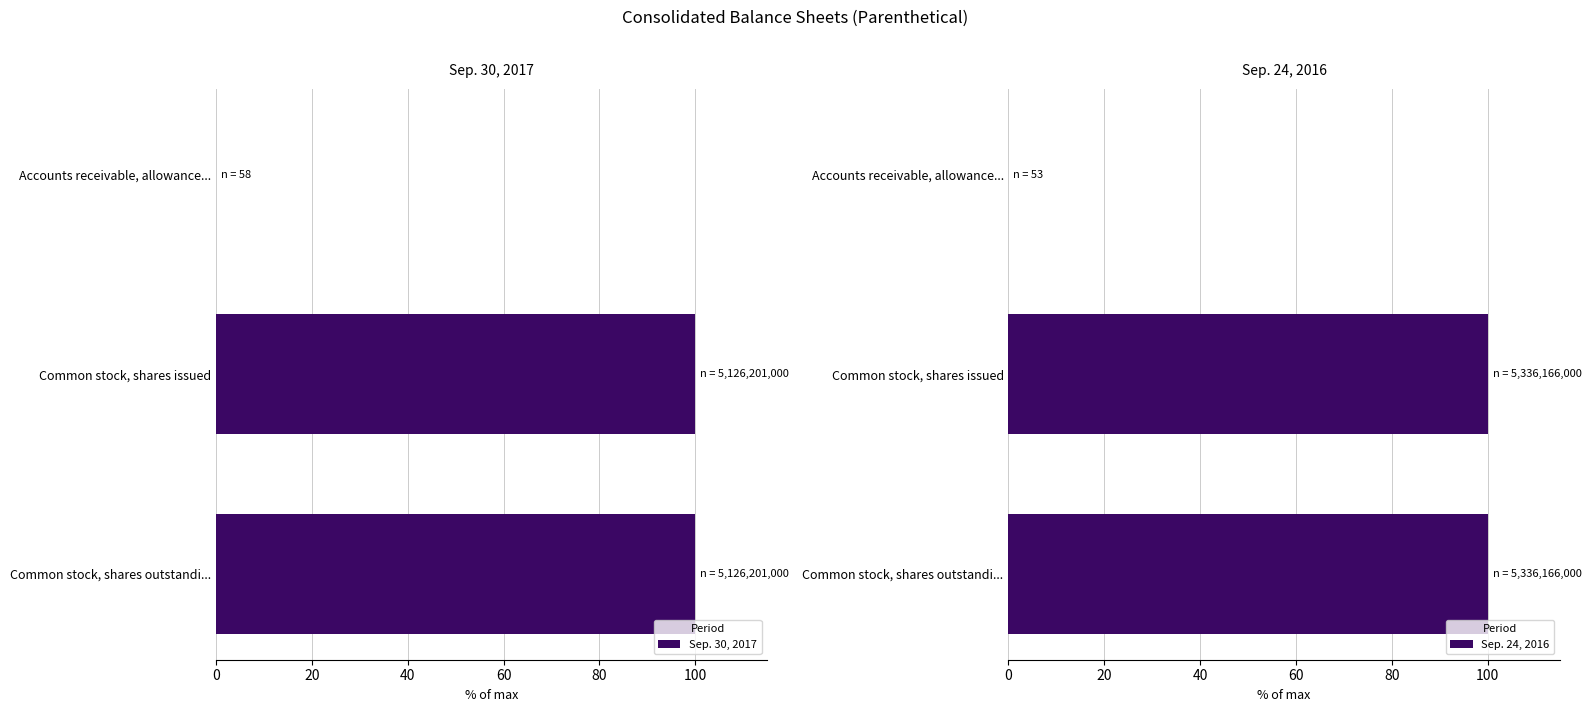

What is the difference between the maximum and minimum values in the Sep. 30, 2017 series?

100.0